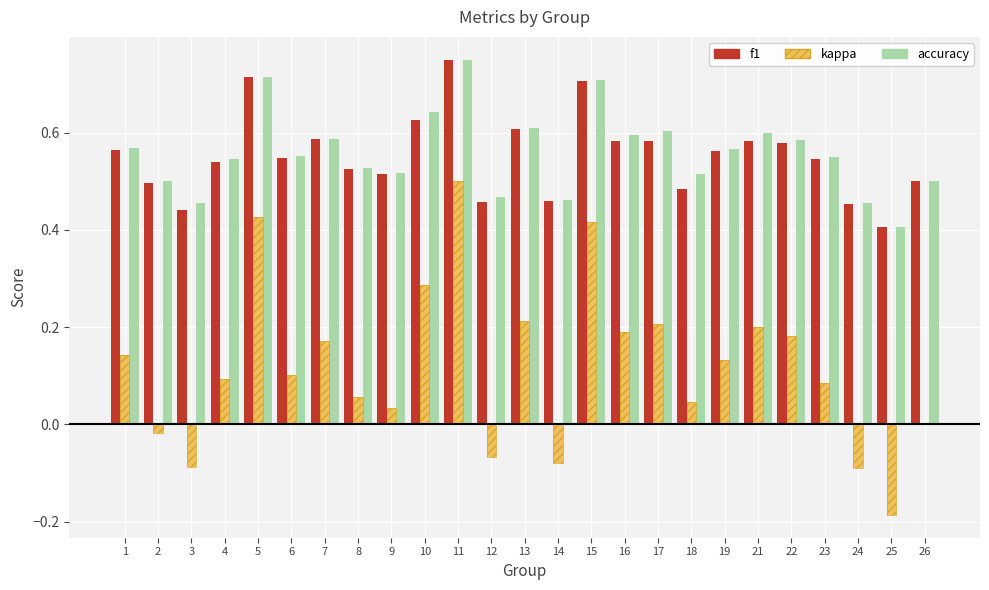

Reading left to right, list all the values displayed in this chart.

f1: 1=0.6	2=0.5	3=0.4	4=0.5	5=0.7	6=0.5	7=0.6	8=0.5	9=0.5	10=0.6	11=0.8	12=0.5	13=0.6	14=0.5	15=0.7	16=0.6	17=0.6	18=0.5	19=0.6	21=0.6	22=0.6	23=0.5	24=0.5	25=0.4	26=0.5
kappa: 1=0.1	2=-0.0	3=-0.1	4=0.1	5=0.4	6=0.1	7=0.2	8=0.1	9=0.0	10=0.3	11=0.5	12=-0.1	13=0.2	14=-0.1	15=0.4	16=0.2	17=0.2	18=0.0	19=0.1	21=0.2	22=0.2	23=0.1	24=-0.1	25=-0.2	26=0.0
accuracy: 1=0.6	2=0.5	3=0.5	4=0.5	5=0.7	6=0.6	7=0.6	8=0.5	9=0.5	10=0.6	11=0.8	12=0.5	13=0.6	14=0.5	15=0.7	16=0.6	17=0.6	18=0.5	19=0.6	21=0.6	22=0.6	23=0.6	24=0.5	25=0.4	26=0.5